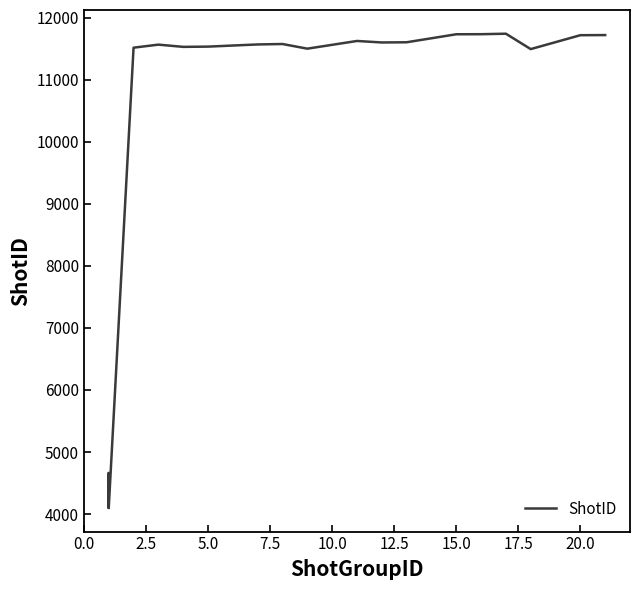

How many data points does each series have?

19